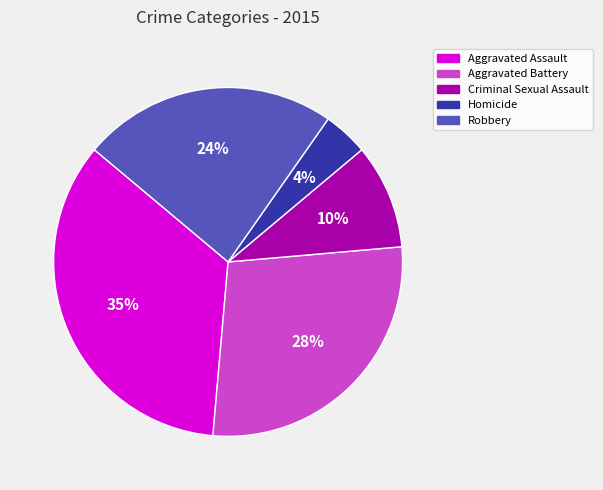

The Criminal Sexual Assault slice represents 10% of the pie. True or false?

True